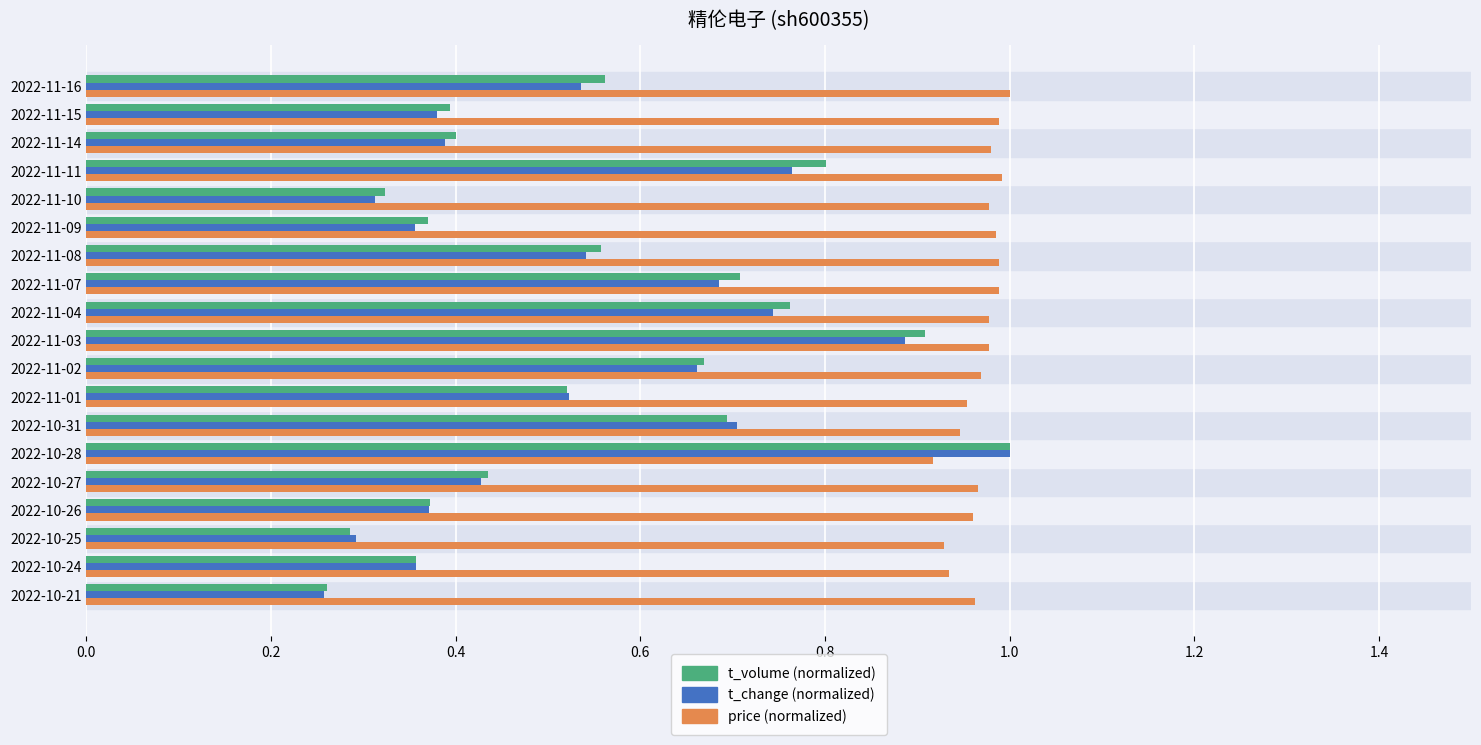

True or false: price (normalized) has a value of 1.5 at 2022-11-14.

False